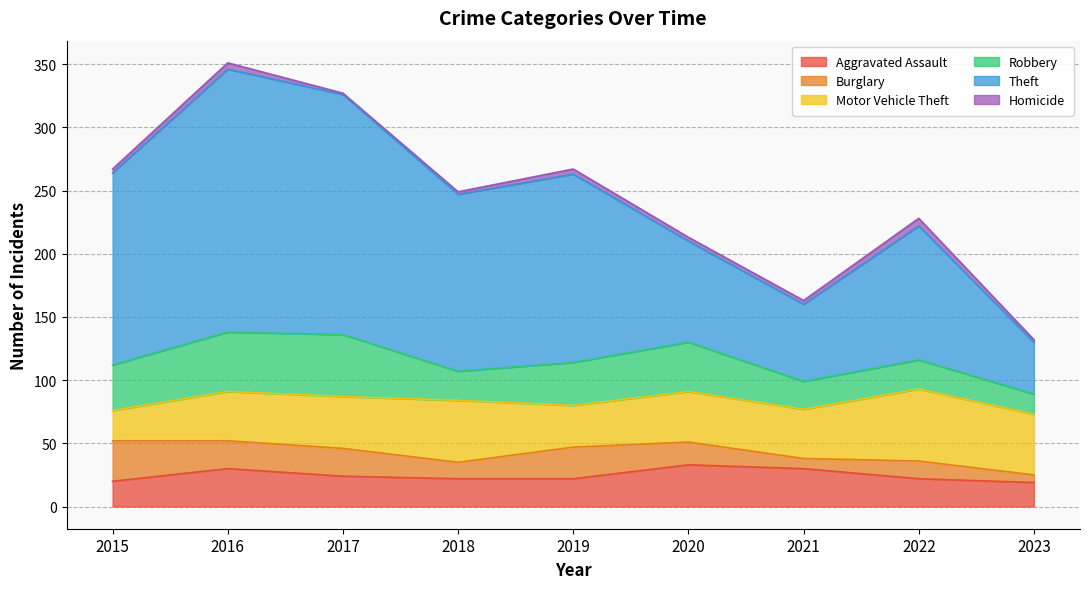

Reading right to left, extract all data points from this chart.

Aggravated Assault: 19	22	30	33	22	22	24	30	20
Burglary: 6	14	8	18	25	13	22	22	32
Motor Vehicle Theft: 48	57	39	40	33	49	41	39	24
Robbery: 16	23	22	39	34	23	49	47	36
Theft: 41	106	61	80	149	140	190	208	152
Homicide: 2	6	3	3	4	2	1	5	3